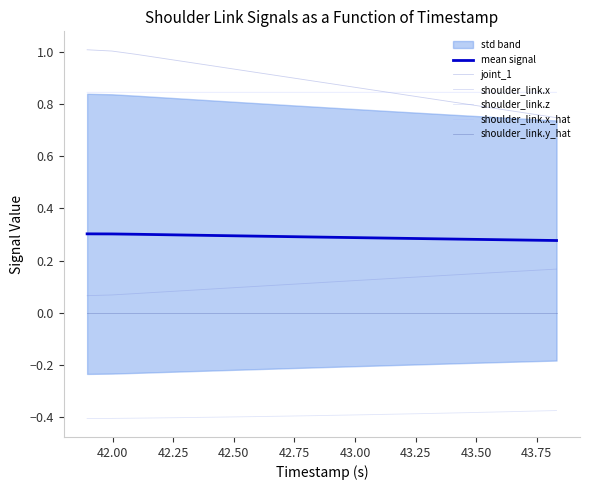

True or false: shoulder_link.x_hat and shoulder_link.x intersect in this chart.

False